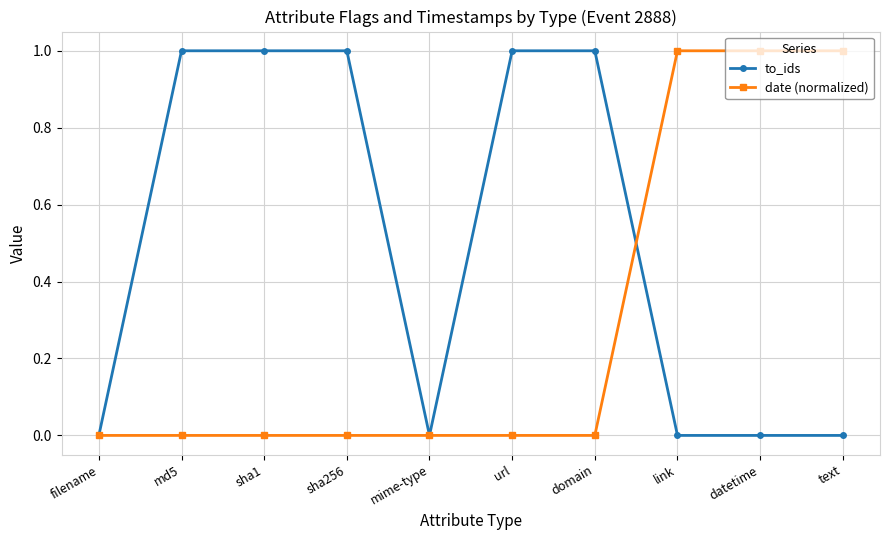

Is the value of to_ids at domain greater than the value of date (normalized) at md5?

Yes